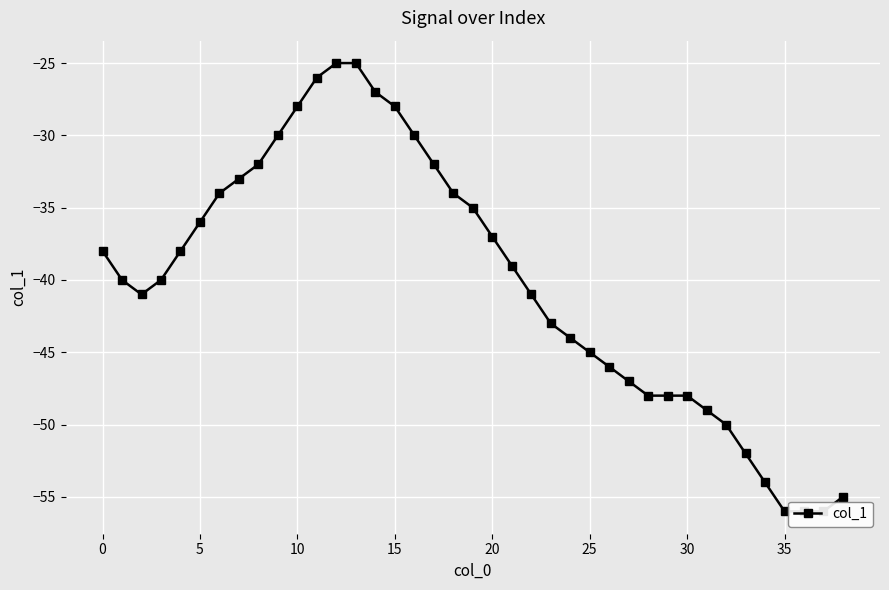

What is the change in value from 21 to 38?

-16